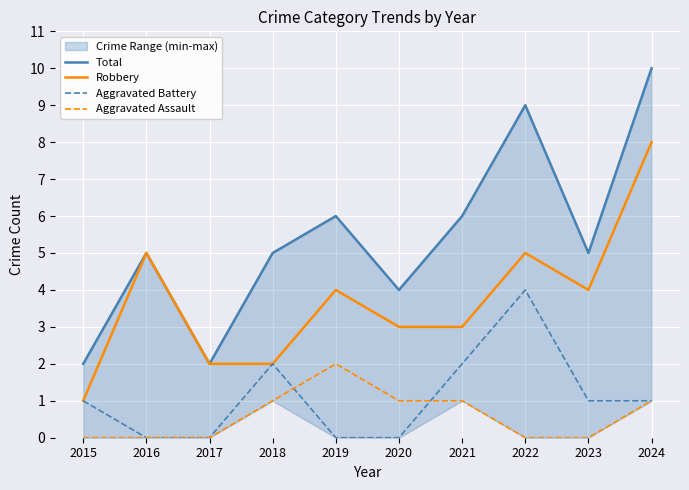

What is the value of the Aggravated Assault point at the 5th from the left?

2